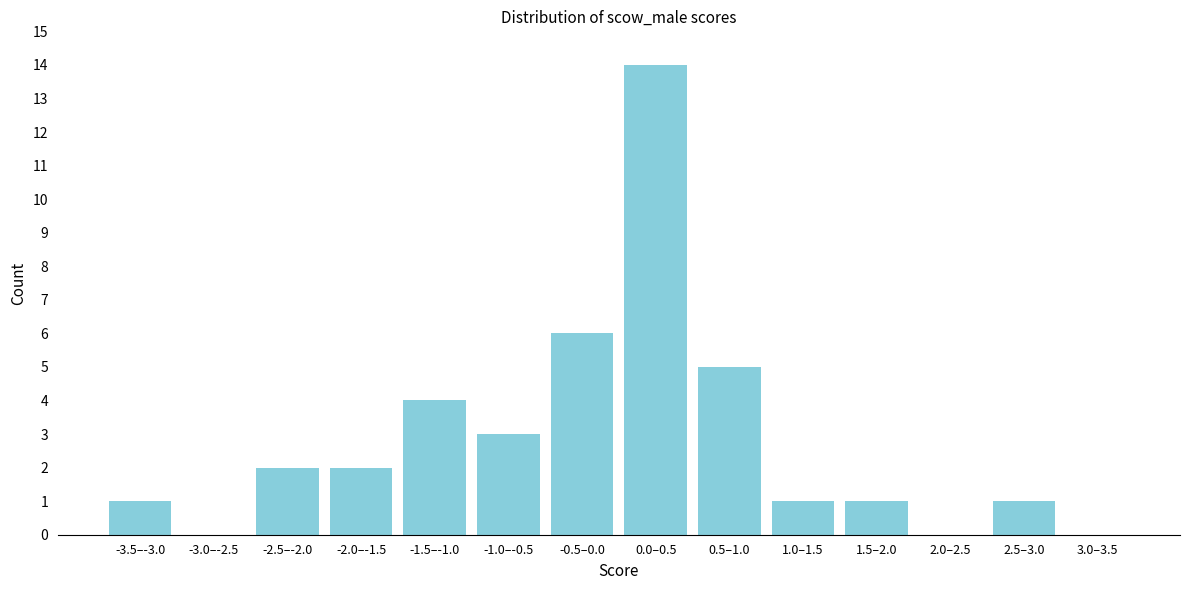

Reading left to right, extract all data points from this chart.

-3.5–-3.0=1	-3.0–-2.5=0	-2.5–-2.0=2	-2.0–-1.5=2	-1.5–-1.0=4	-1.0–-0.5=3	-0.5–0.0=6	0.0–0.5=14	0.5–1.0=5	1.0–1.5=1	1.5–2.0=1	2.0–2.5=0	2.5–3.0=1	3.0–3.5=0